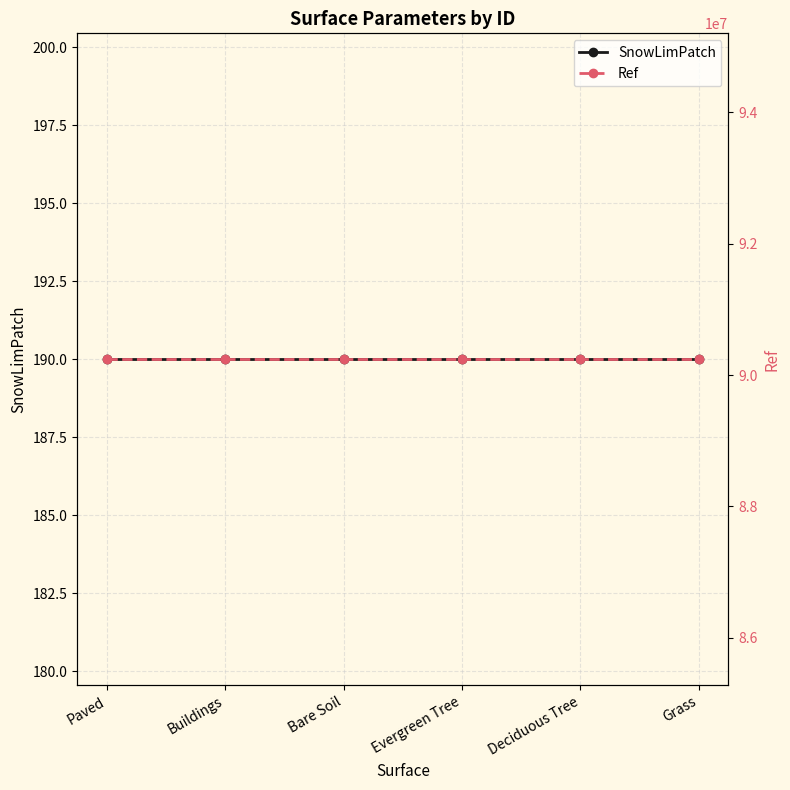

What is the total value across all series at Evergreen Tree?

90240205